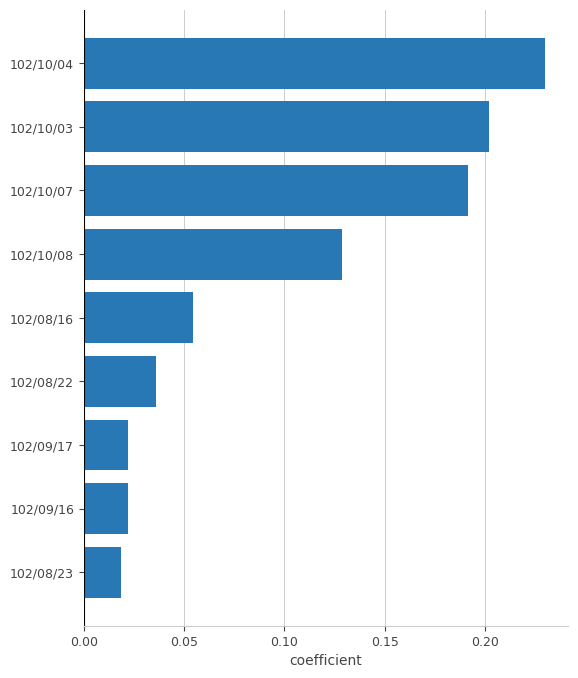

Which label corresponds to the smallest value in the chart?

102/08/23